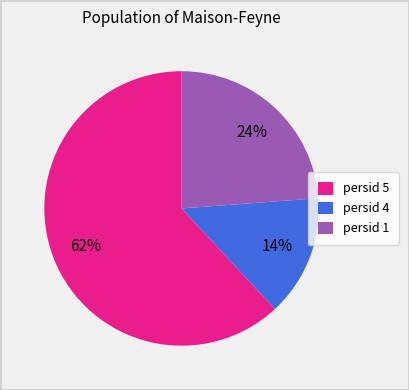

To the nearest percent, what portion does persid 1 represent?

24%